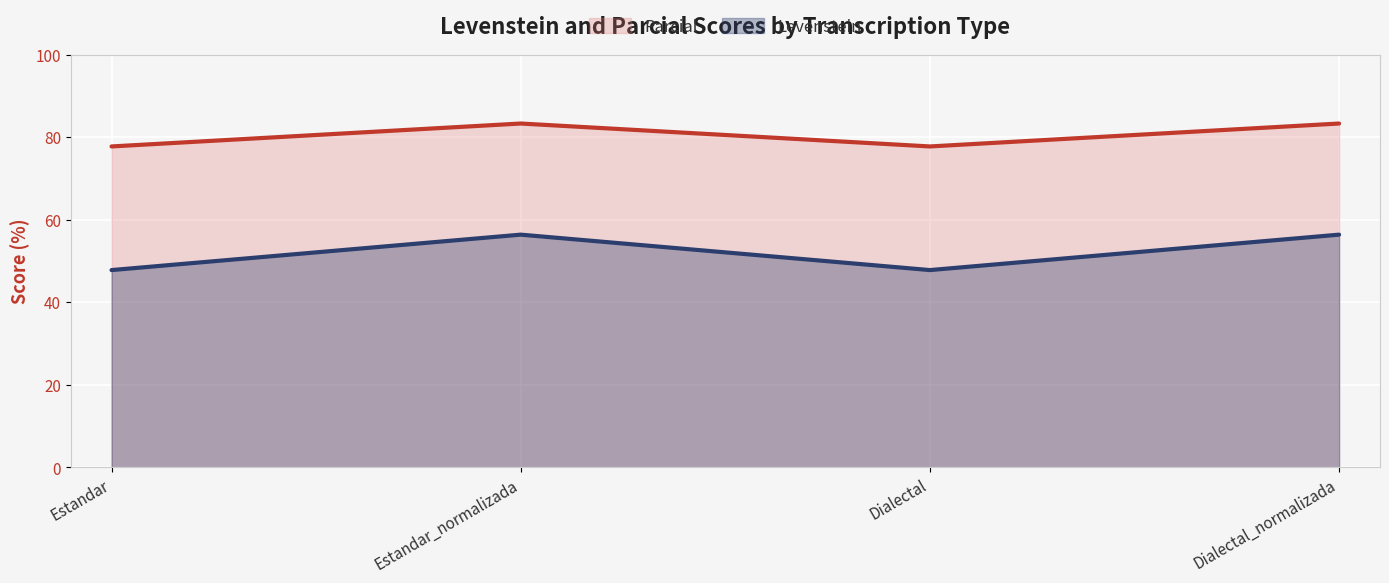

List the labels in order of Levenstein value, largest first.

Estandar_normalizada, Dialectal_normalizada, Estandar, Dialectal